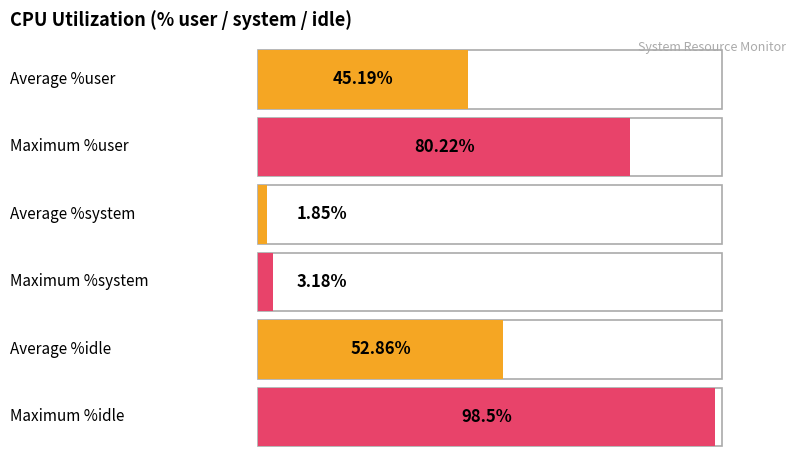

Rank the series by their average value, from lowest to highest.

%system, %user, %idle